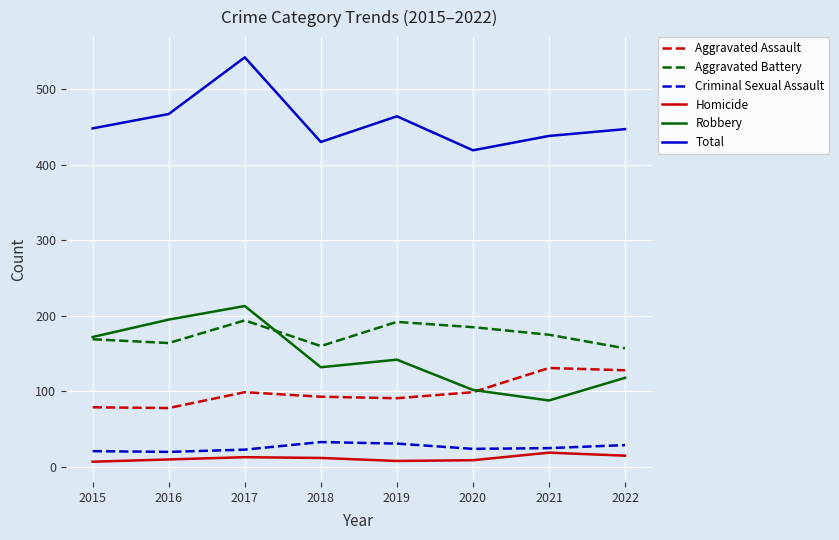

What is the average value of the Robbery series?

145